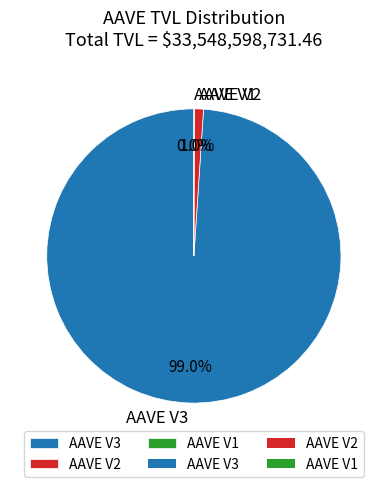

How much of the chart is everything except AAVE V2?

99.0%